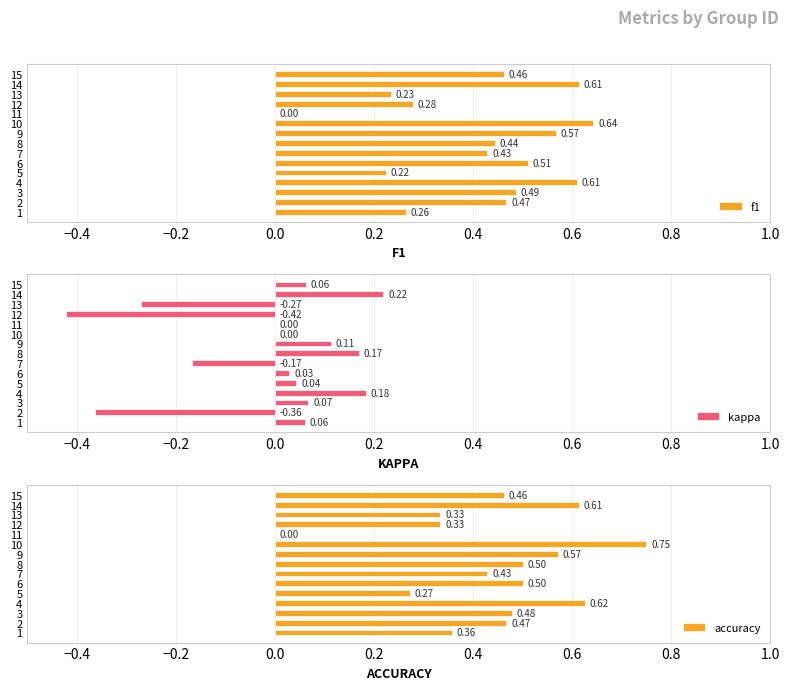

How many positive values does the accuracy series have?

14